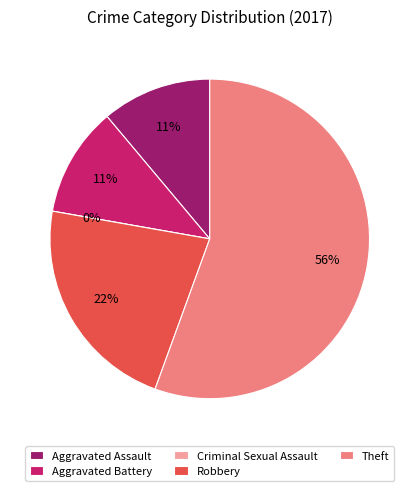

Do Robbery and Aggravated Assault together represent more than half of the pie?

No